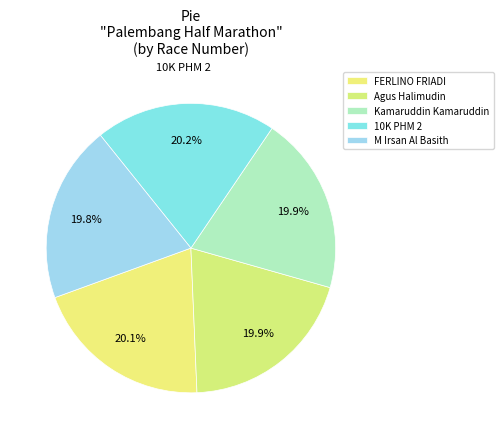

The M Irsan Al Basith slice represents 20% of the pie. True or false?

True